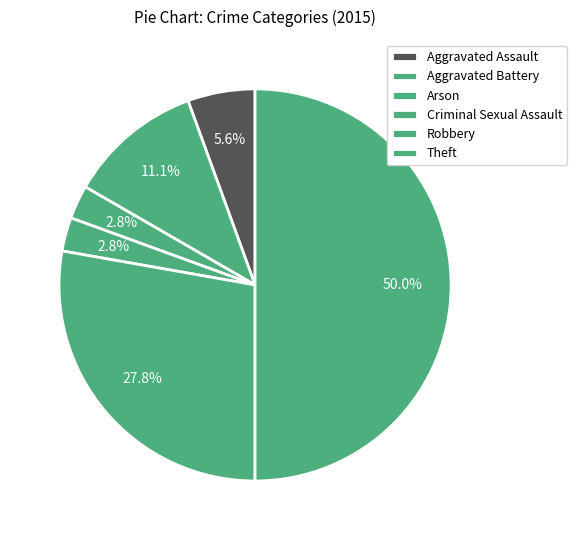

How many slices are in this pie chart?

6